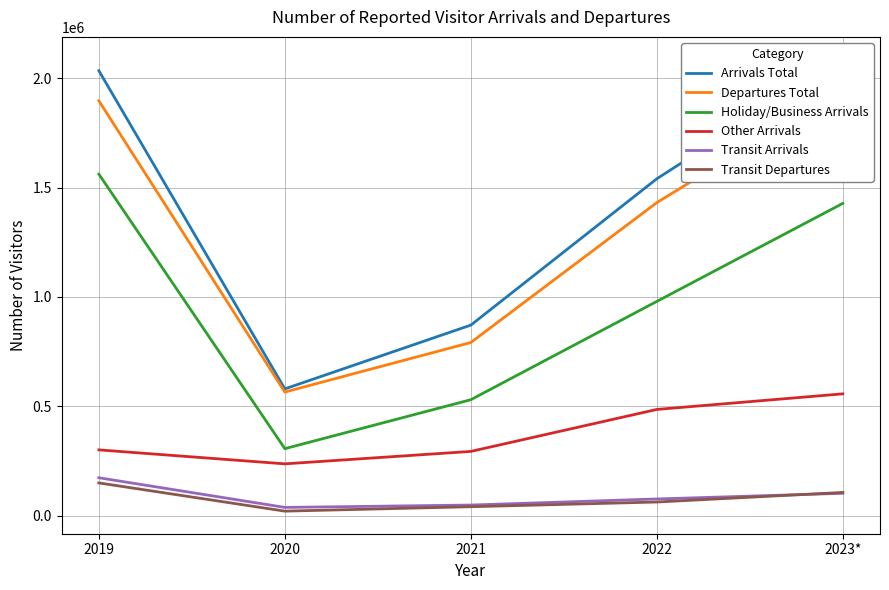

Is the value of Transit Departures at 2020 greater than the value of Other Arrivals at 2020?

No